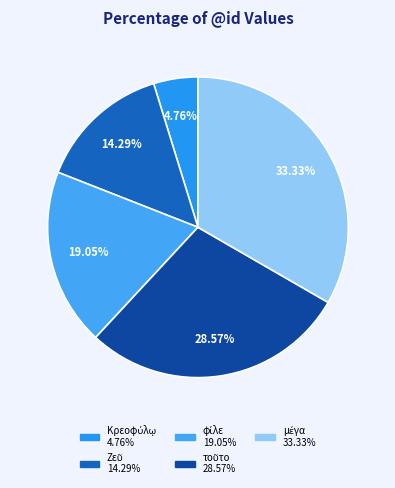

Does μέγα represent more than half of the total?

No